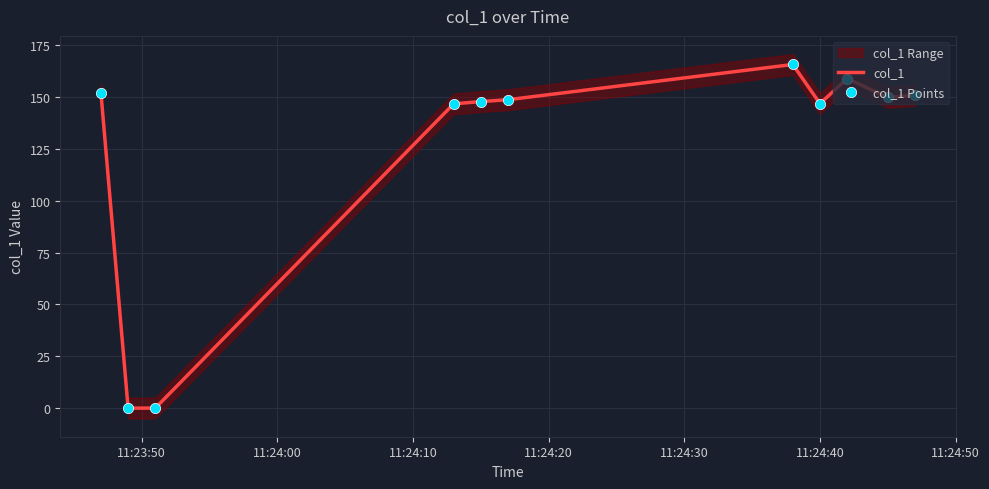

Is the value of col_1 at 8 greater than the value of col_1 Points at 10?

Yes